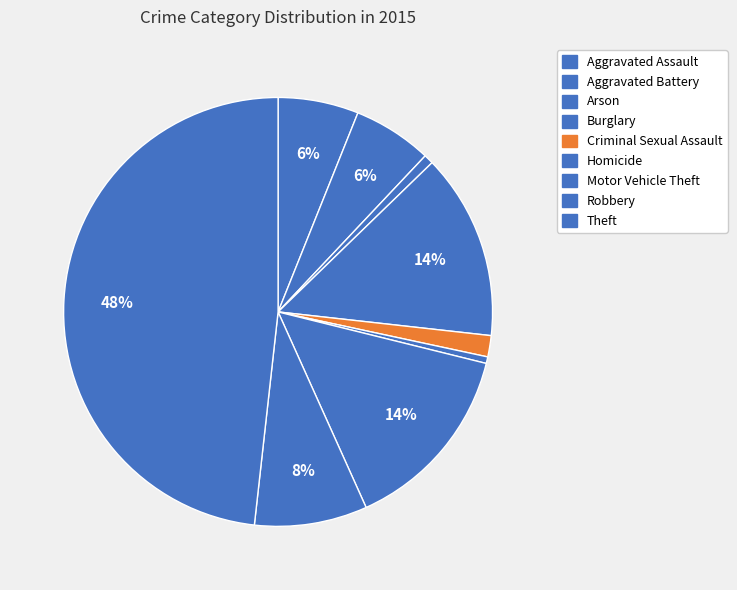

How many segments does this pie chart have?

9